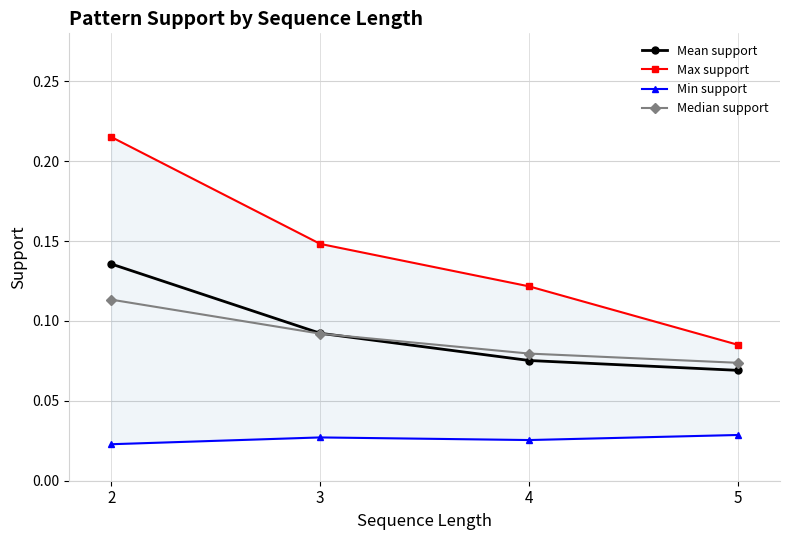

At which label is Min support closest to 0?

2